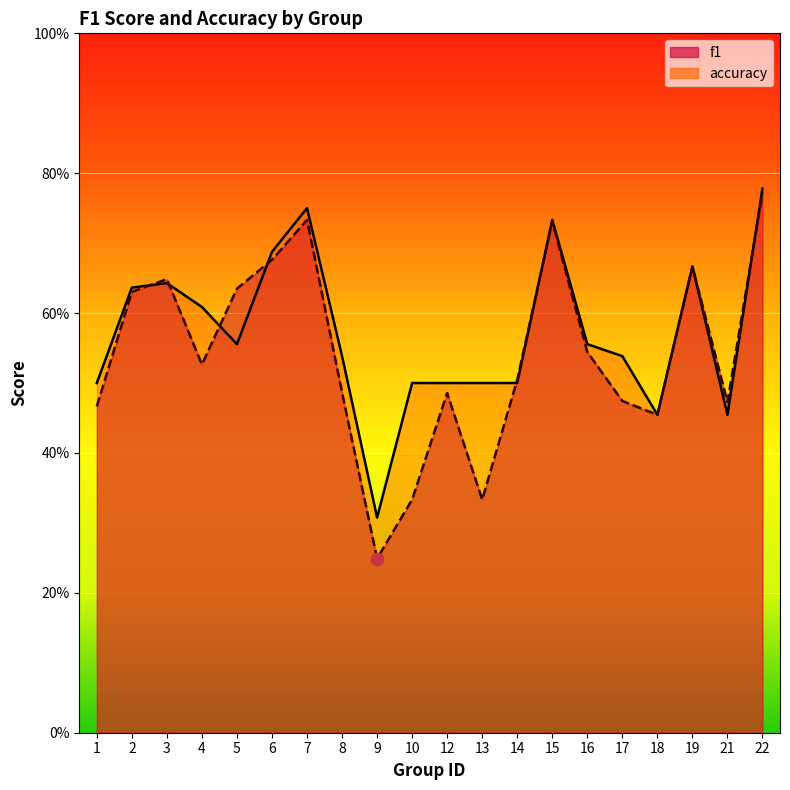

What are all the series names shown in the legend?

f1, accuracy